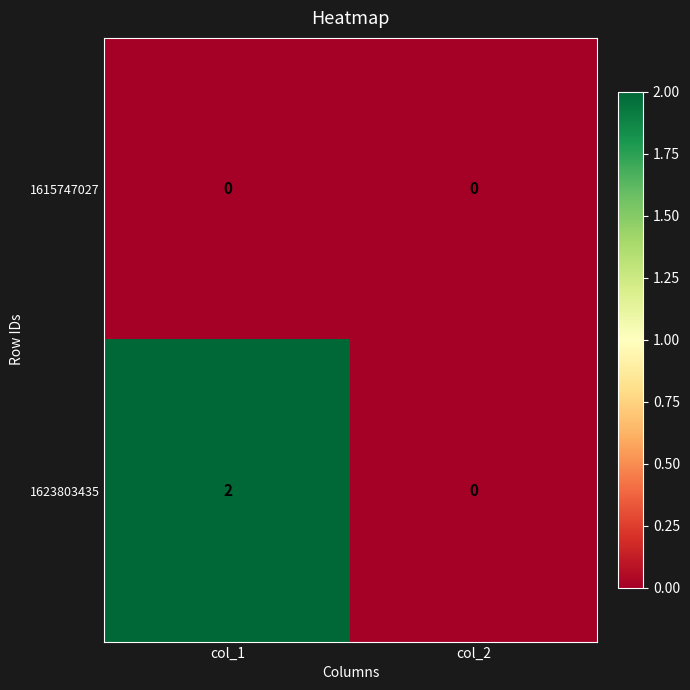

At which label does 1623803435 reach its peak?

col_1